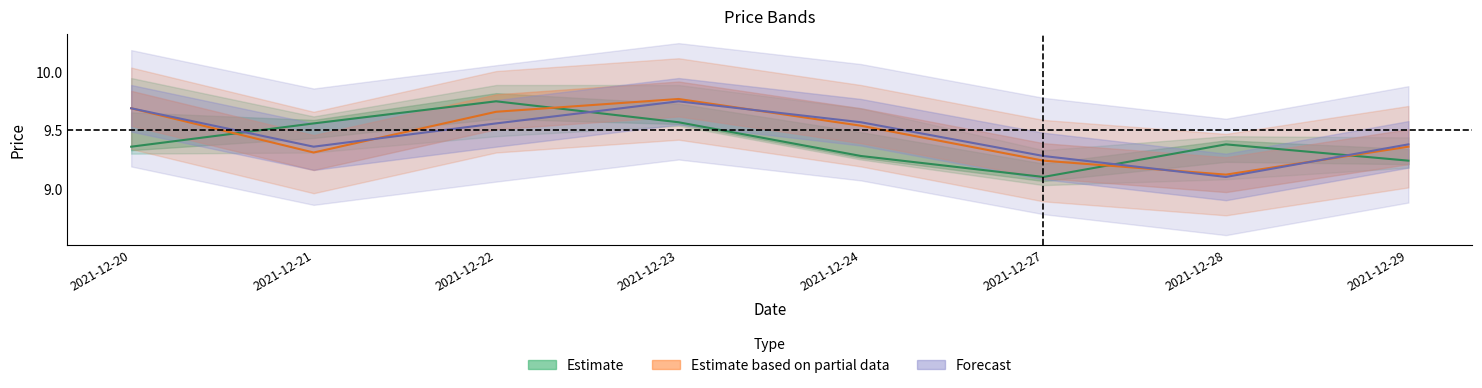

Is this an area chart (filled region under the line)?

No